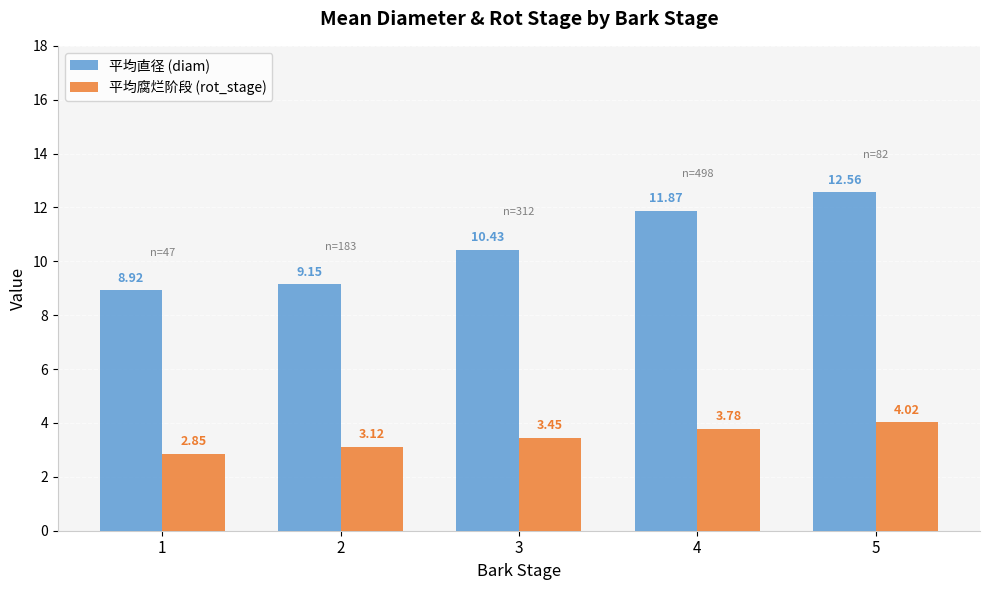

What is the spread (max minus min) of values at 4?

8.1